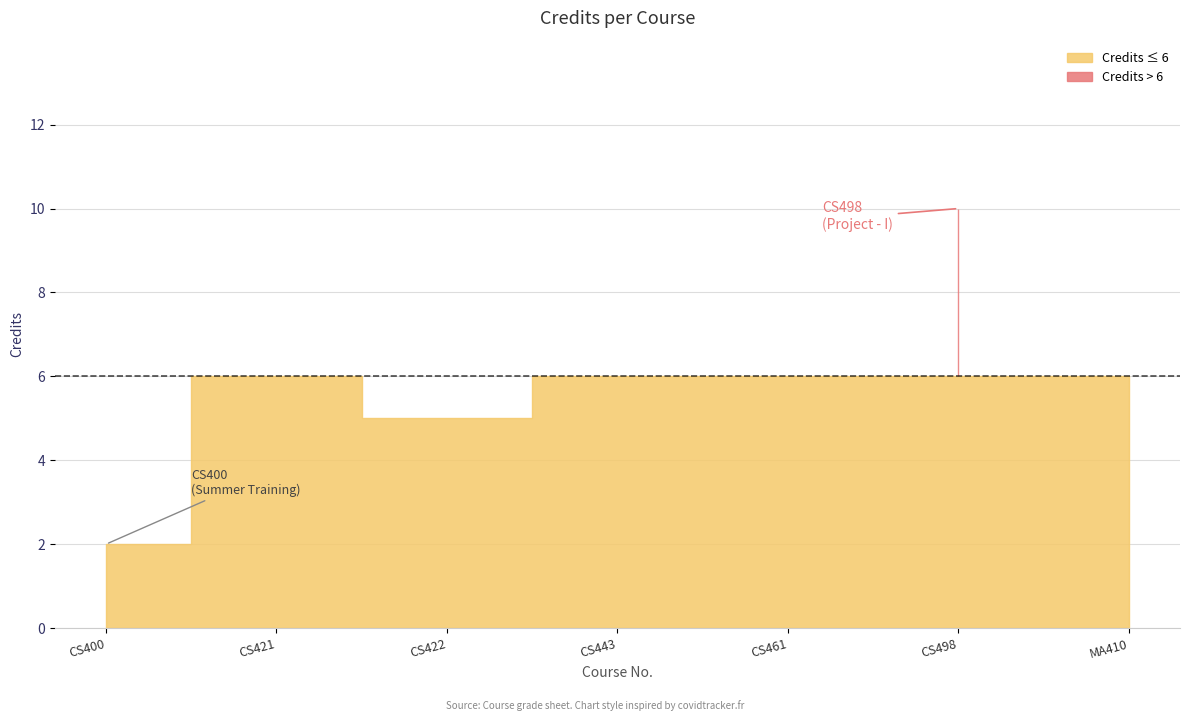

List the labels in order of value, smallest first.

CS400, CS422, CS421, CS443, CS461, MA410, CS498